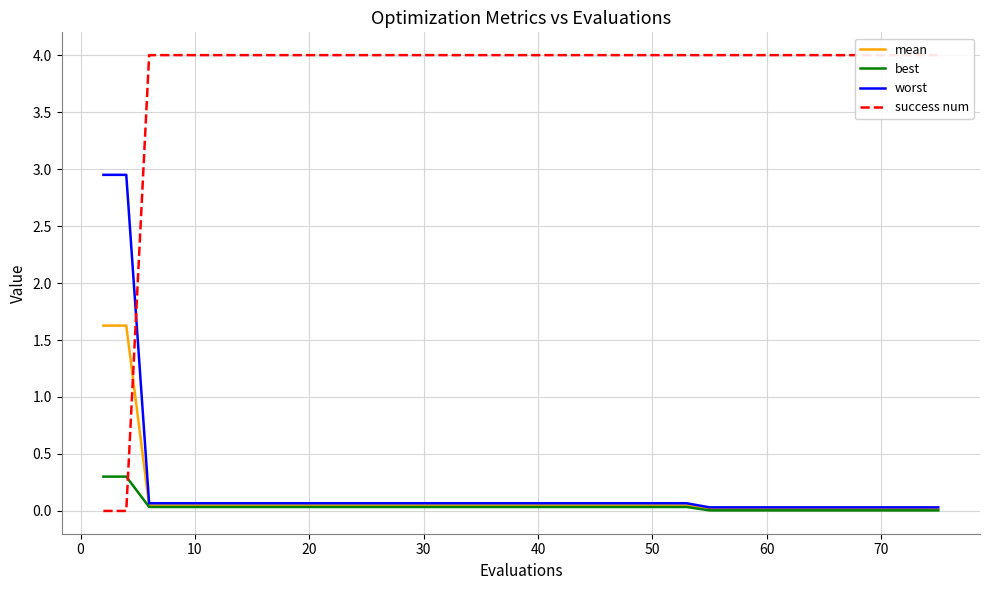

How many intersections are there between best and success num?

1